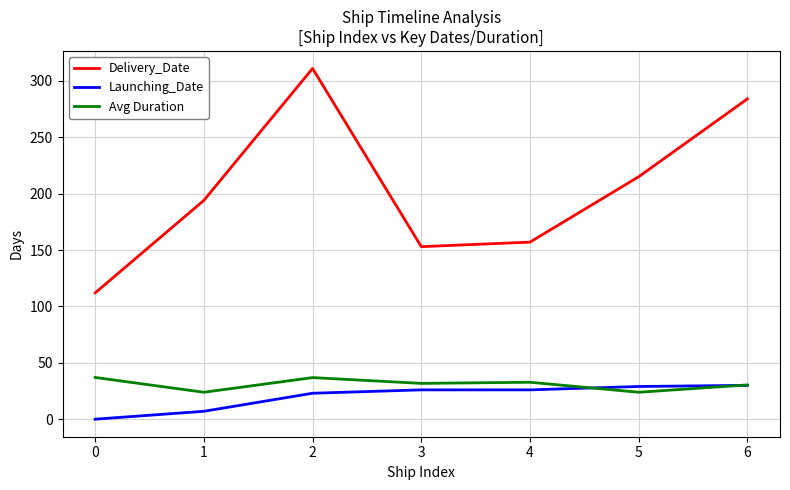

Between 0 and 4, which series saw the biggest shift?

Delivery_Date